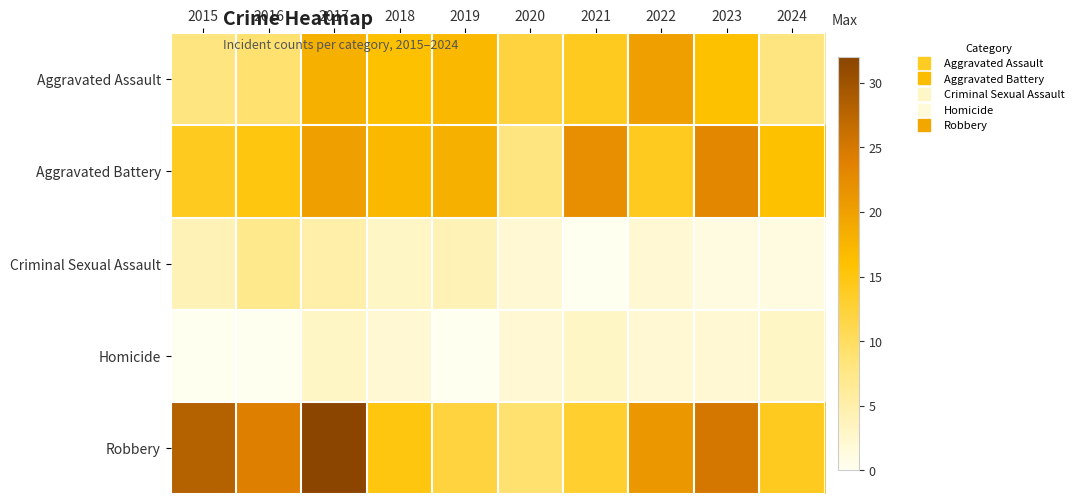

At 2017, list the series in order from largest to smallest.

Robbery, Aggravated Battery, Aggravated Assault, Criminal Sexual Assault, Homicide